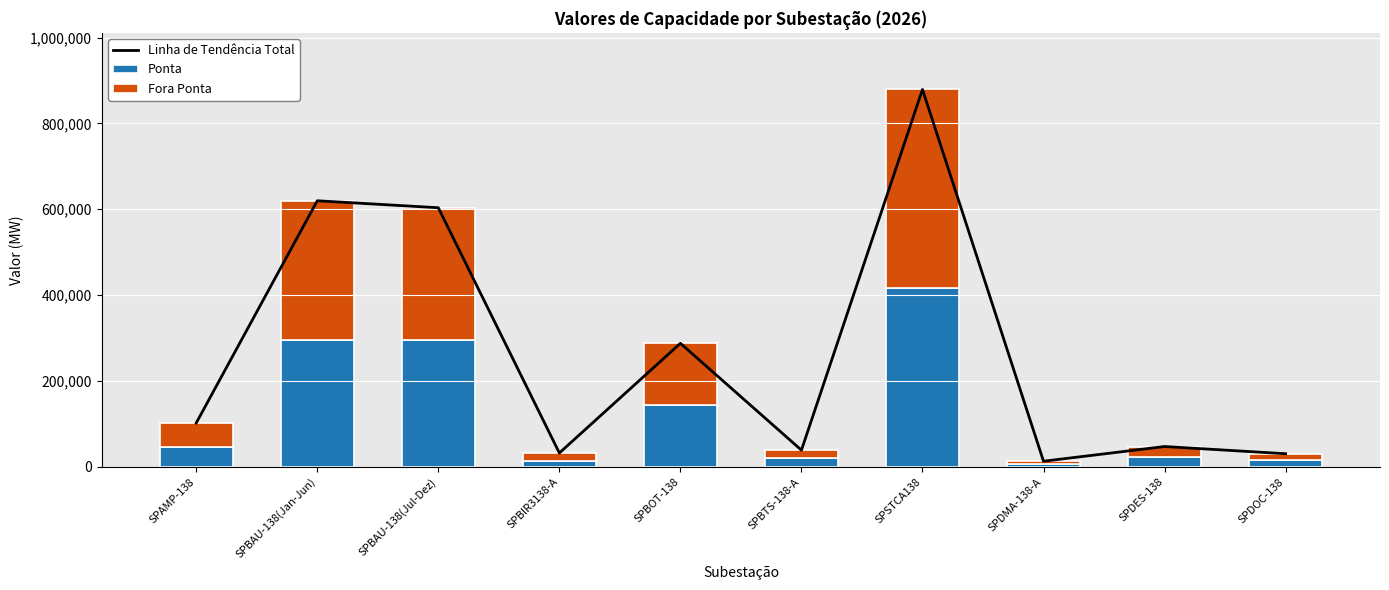

Reading left to right, what are all the values shown in this chart?

Linha de Tendência Total: SPAMP-138=102150	SPBAU-138(Jan-Jun)=619700	SPBAU-138(Jul-Dez)=603450	SPBIR3138-A=32200	SPBOT-138=287700	SPBTS-138-A=38800	SPSTCA138=879000	SPDMA-138-A=13000	SPDES-138=47250	SPDOC-138=30500
Ponta: SPAMP-138=46980	SPBAU-138(Jan-Jun)=294700	SPBAU-138(Jul-Dez)=294700	SPBIR3138-A=14200	SPBOT-138=143600	SPBTS-138-A=20000	SPSTCA138=415500	SPDMA-138-A=6500	SPDES-138=22050	SPDOC-138=15000
Fora Ponta: SPAMP-138=55170	SPBAU-138(Jan-Jun)=325000	SPBAU-138(Jul-Dez)=308750	SPBIR3138-A=18000	SPBOT-138=144100	SPBTS-138-A=18800	SPSTCA138=463500	SPDMA-138-A=6500	SPDES-138=25200	SPDOC-138=15500